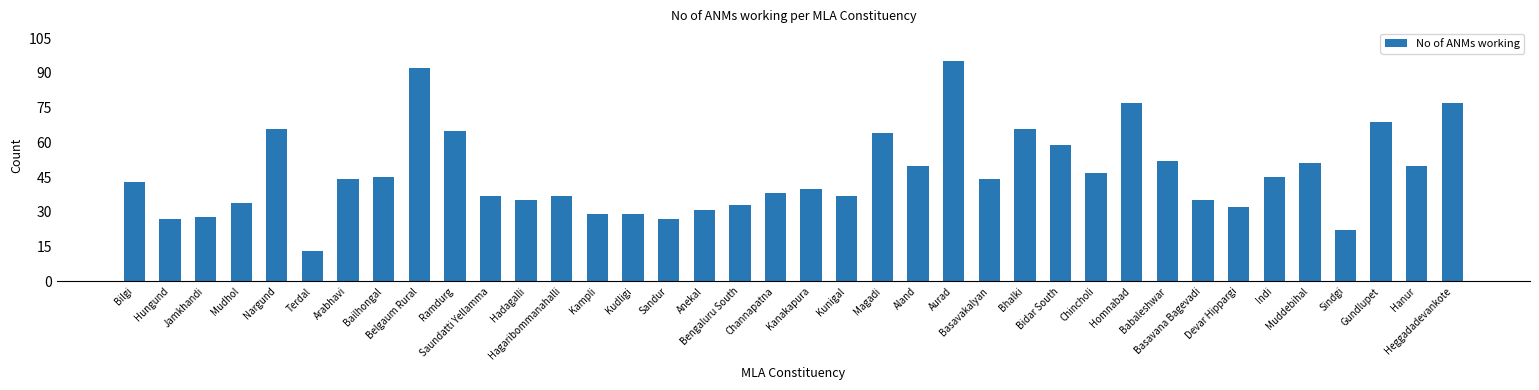

What is the sum of all values?

1765